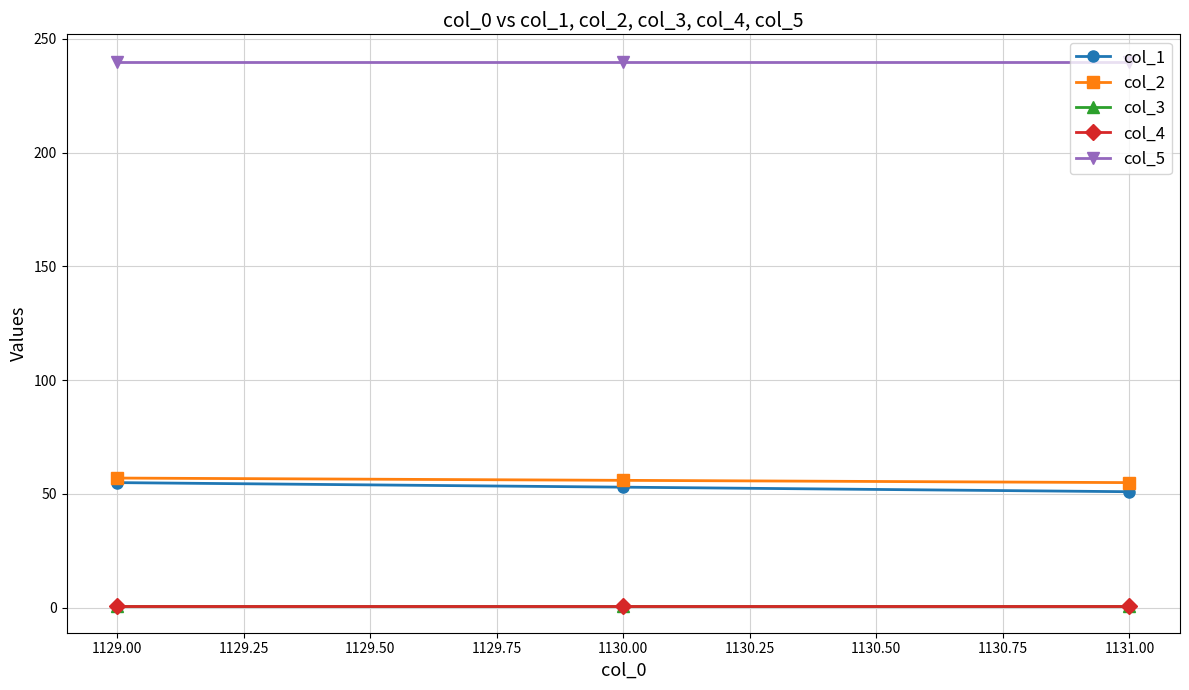

Is this an area chart (filled region under the line)?

No